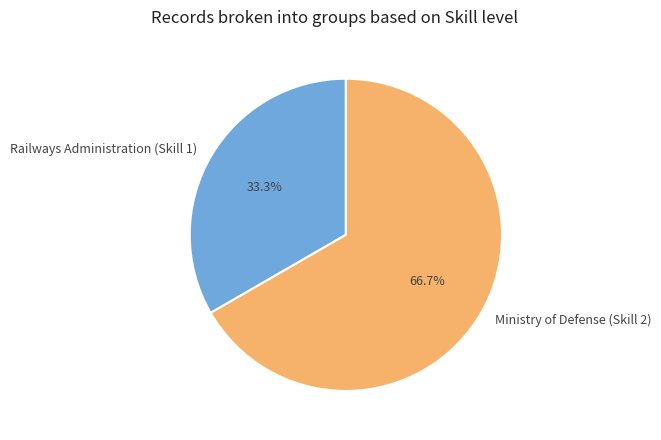

Does any single category account for the majority?

Yes